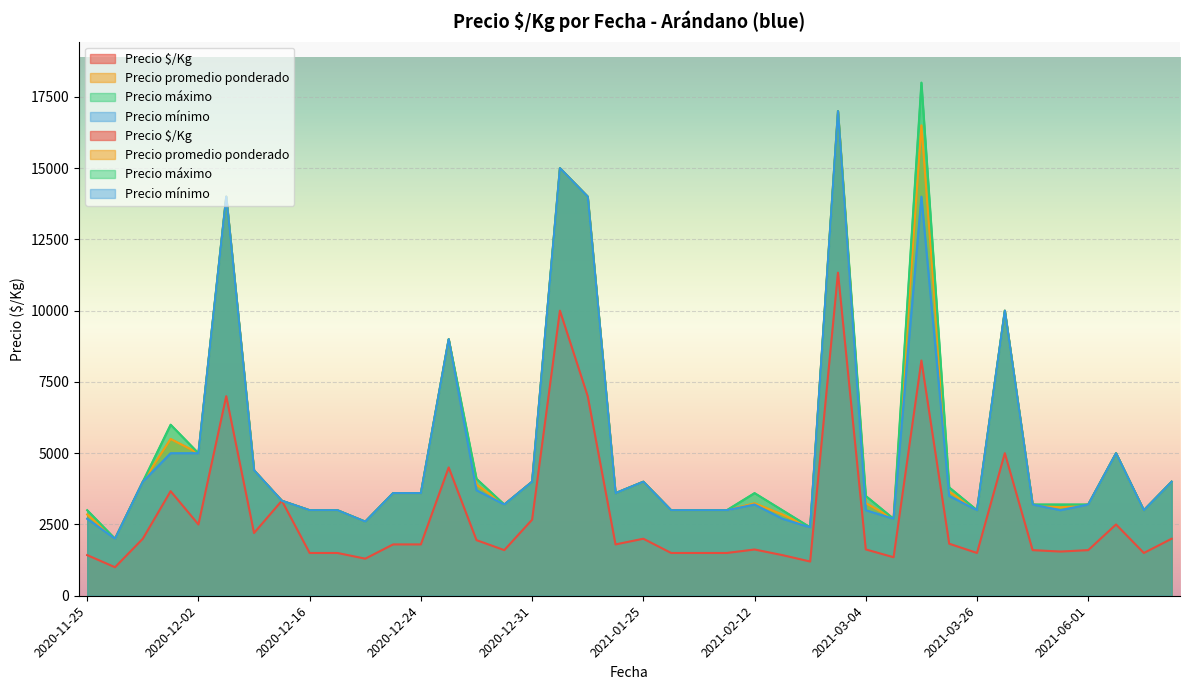

What is the difference between the maximum and minimum values in the Precio máximo series?

16000